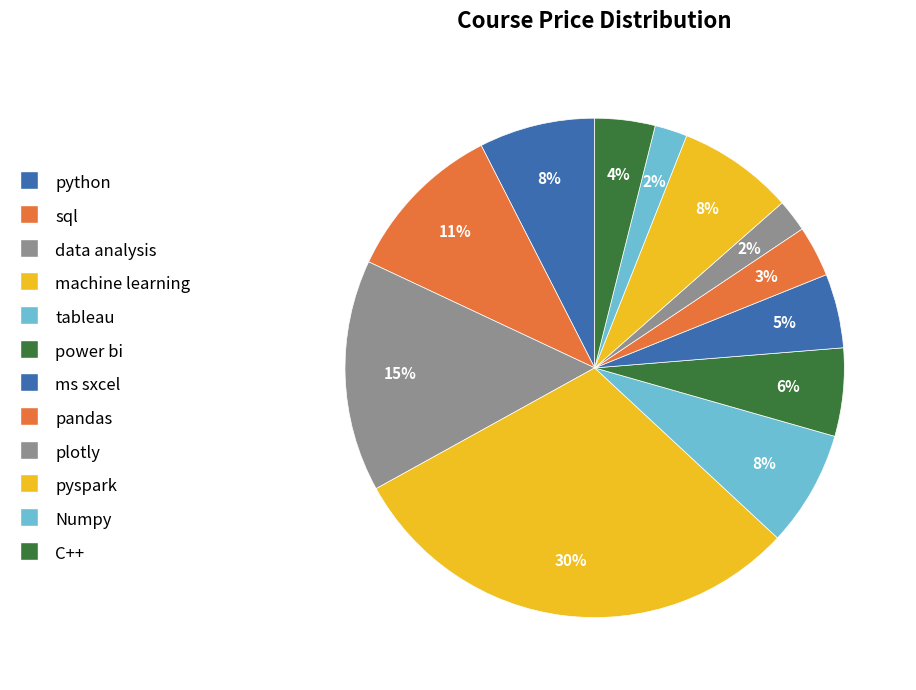

Is it true that pandas is 3% of the pie?

True